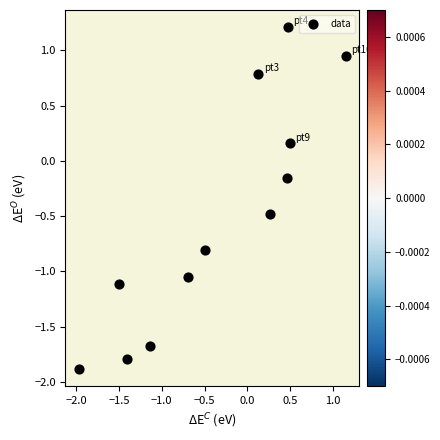

What is the average Y value?

-0.5